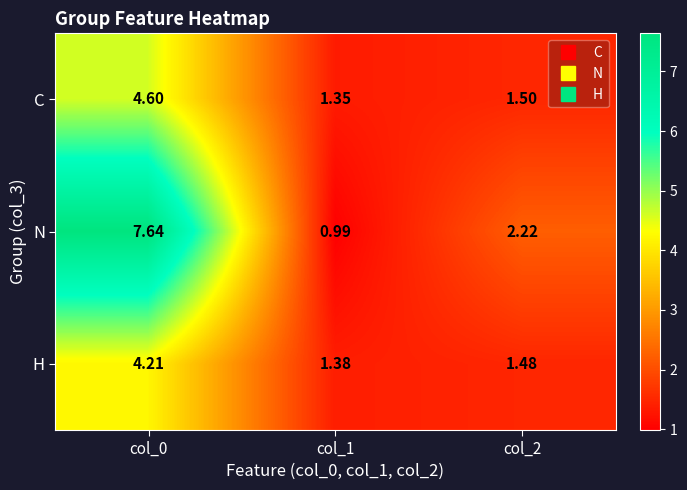

What is the spread (max minus min) of values at col_0?

3.4